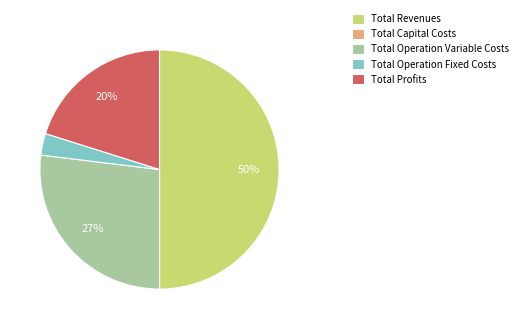

What percentage is the Total Operation Variable Costs slice, to the nearest percent?

27%